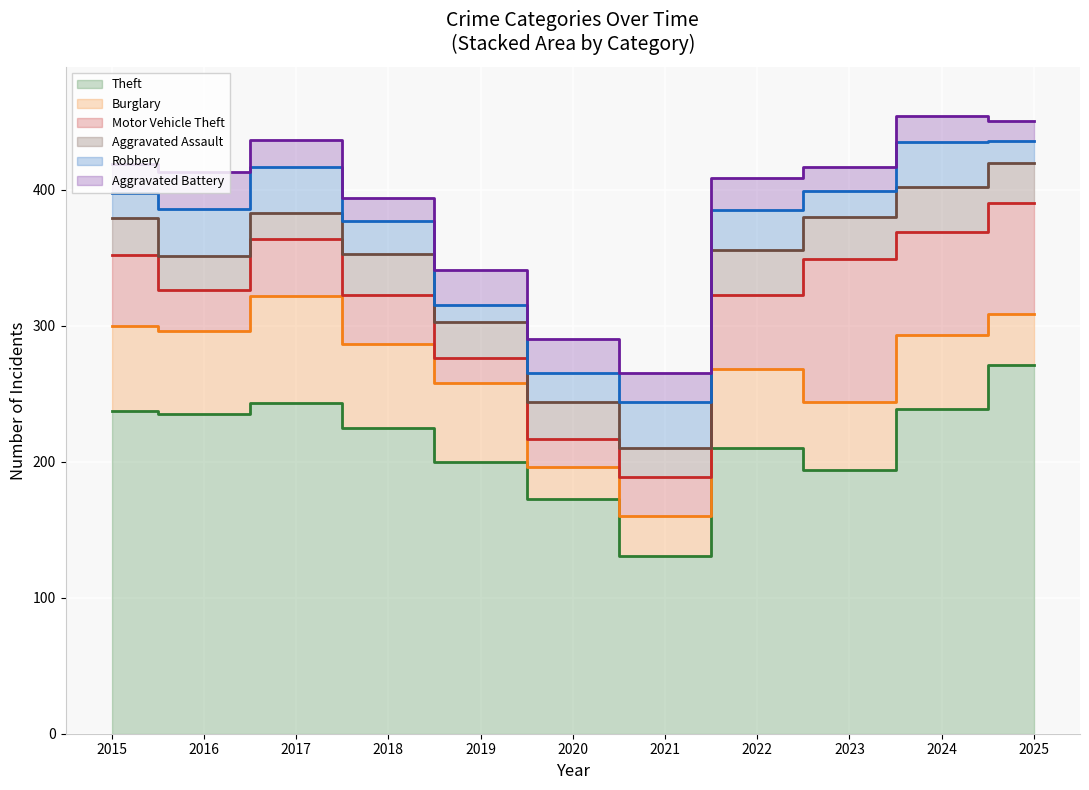

What is the smallest value displayed?

12